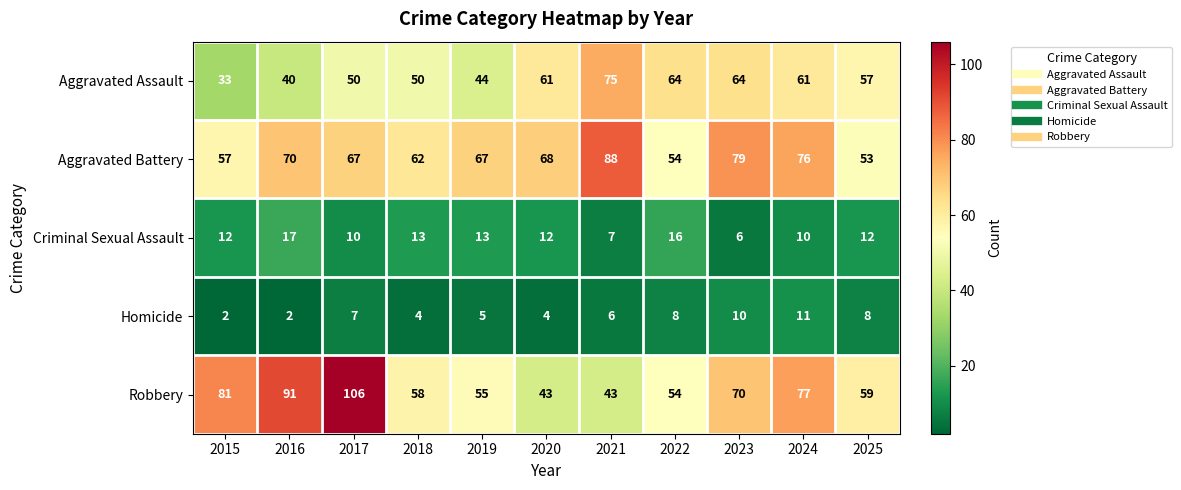

Read the Aggravated Battery value at 2016.

70